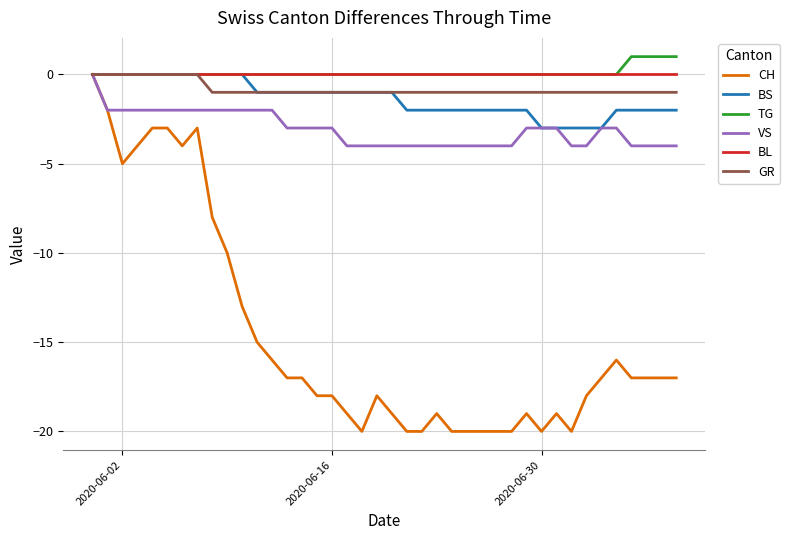

What is the smallest value displayed?

-20